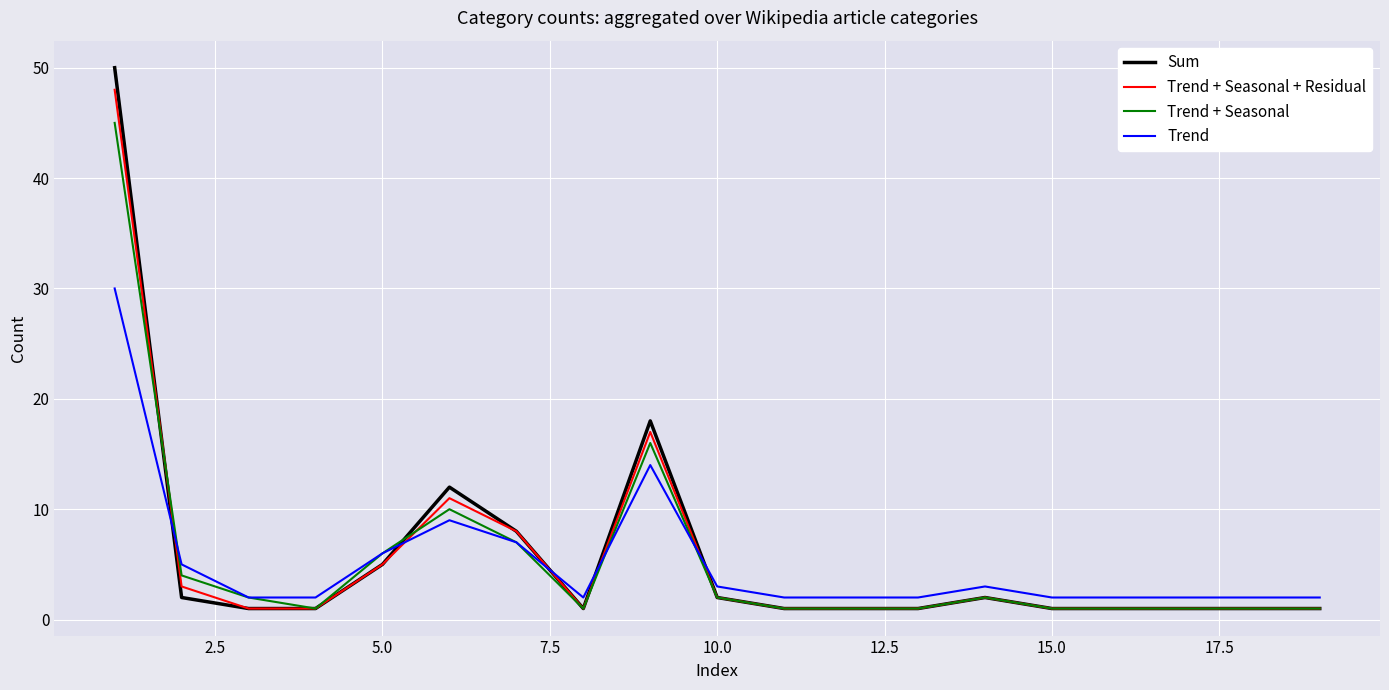

True or false: Sum and Trend cross at least once.

True